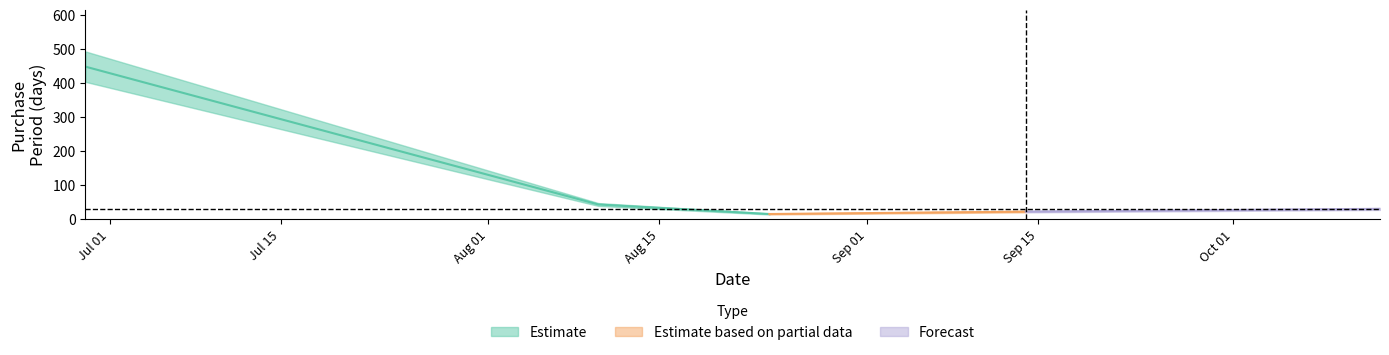

What is the change in value from 2017-08-10 to 2017-10-13?

-13